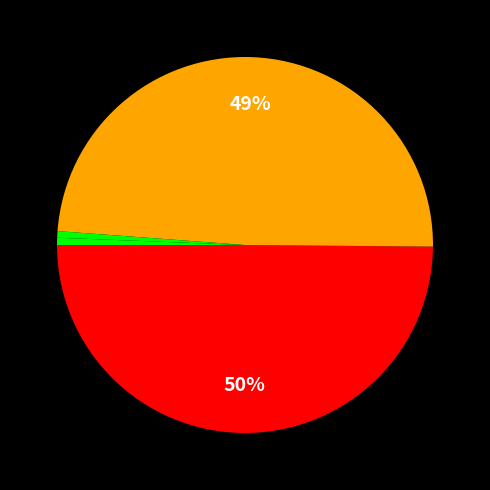

What is the largest slice in the pie chart?

MAPE